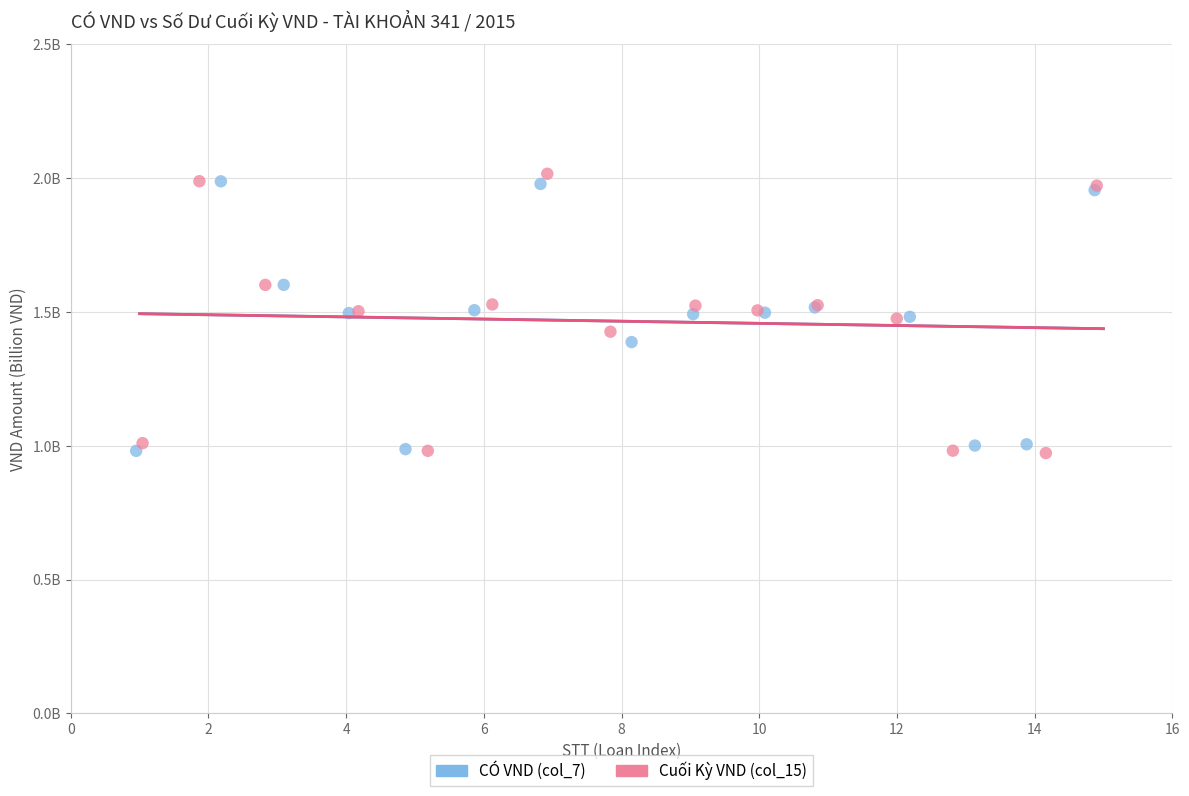

What are all the series names shown in the legend?

CÓ VND (col_7), Cuối Kỳ VND (col_15)